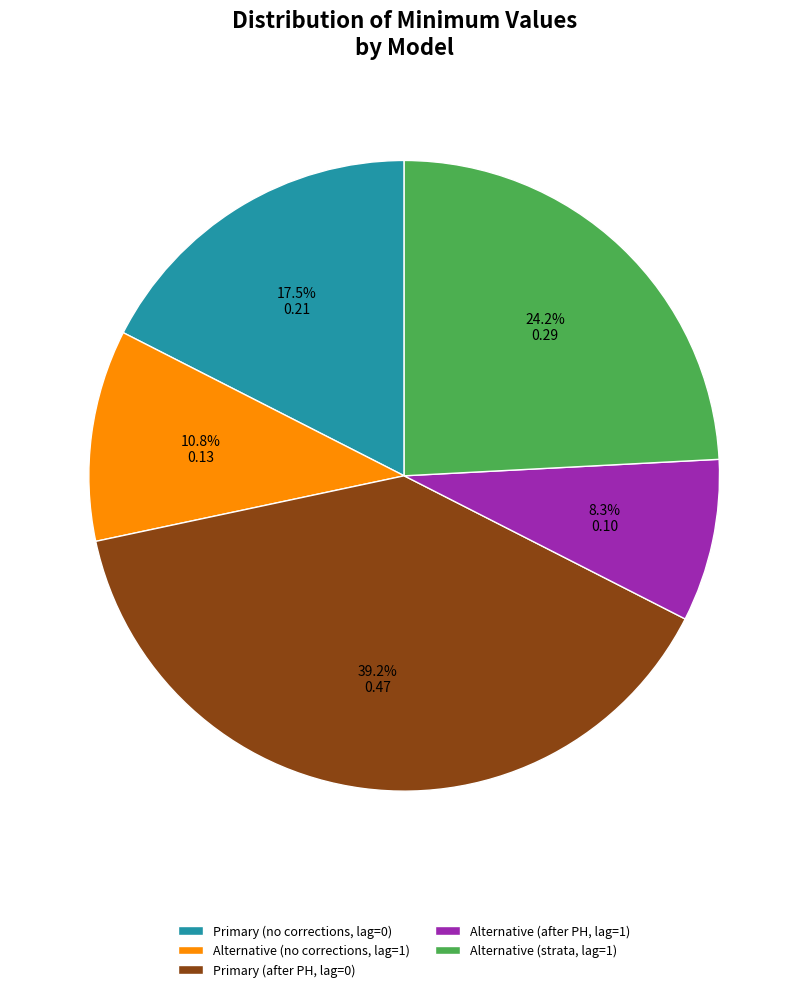

To the nearest percent, what is the average slice percentage?

20%